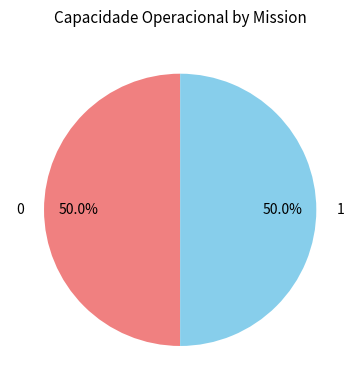

What portion of the pie excludes 1?

50.0%